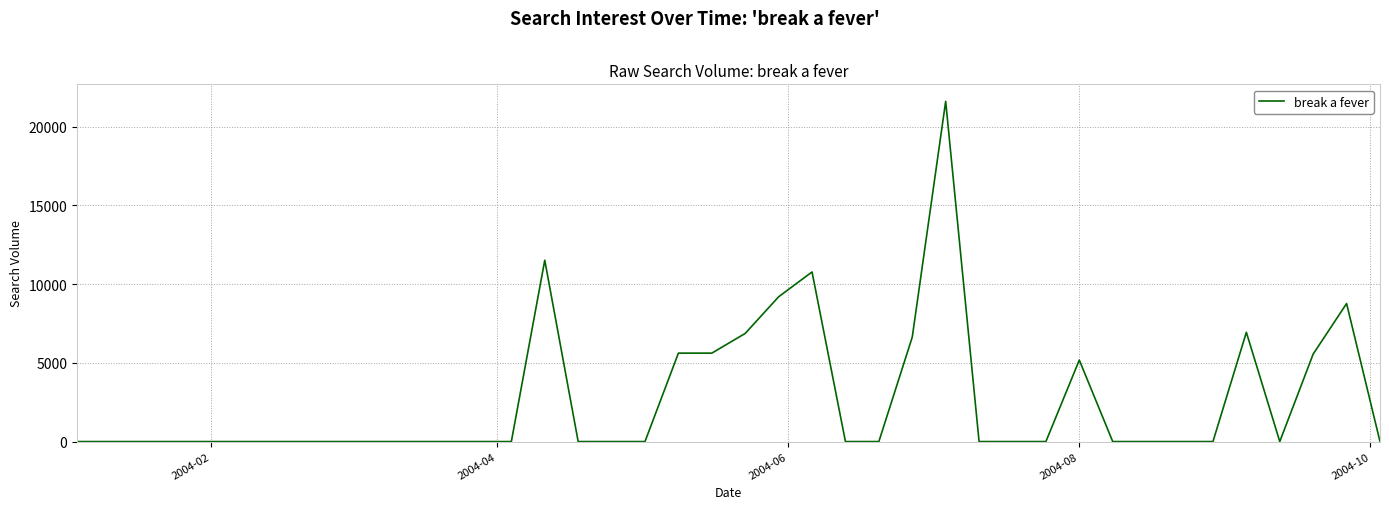

What is the greatest value displayed?

21603.6